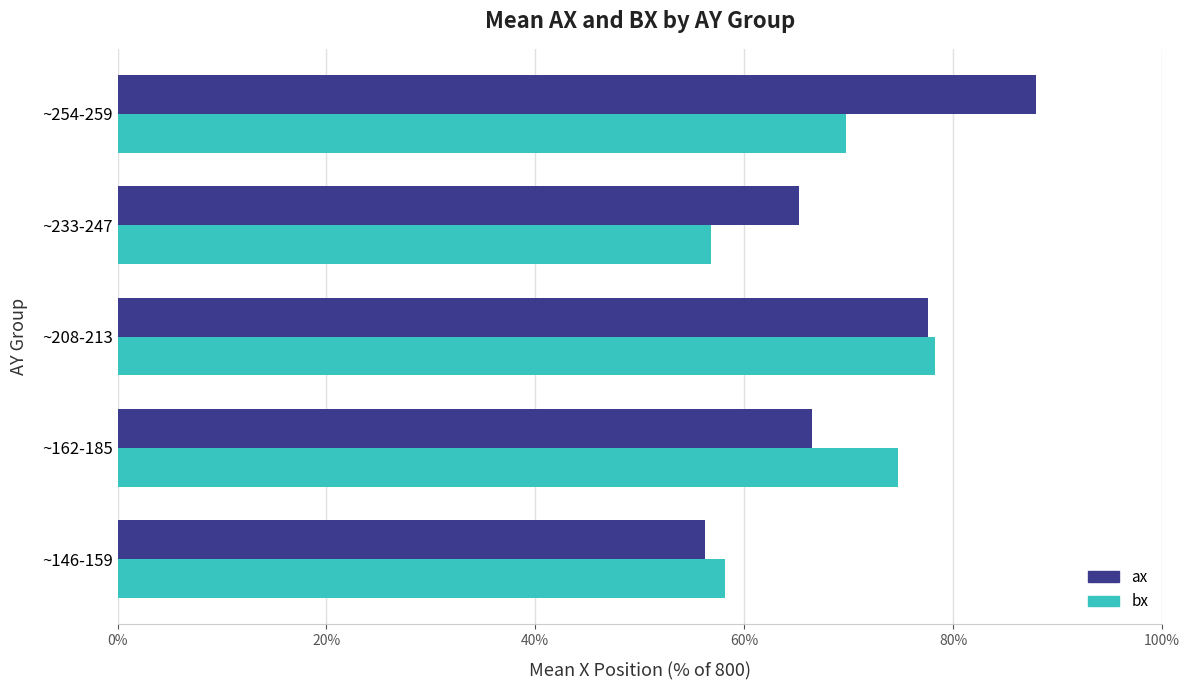

At how many categories does at least one series exceed 61?

4